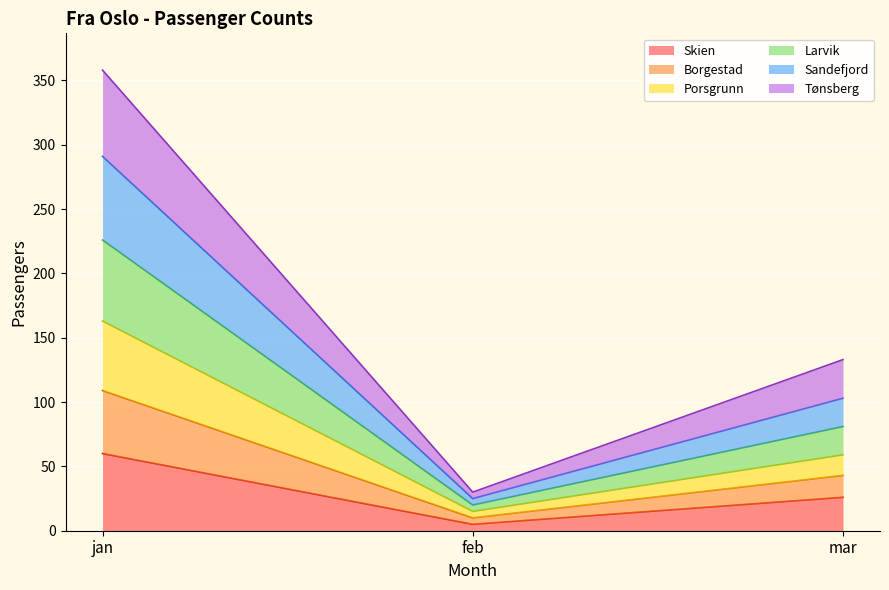

At which category is the sum across all series the highest?

jan